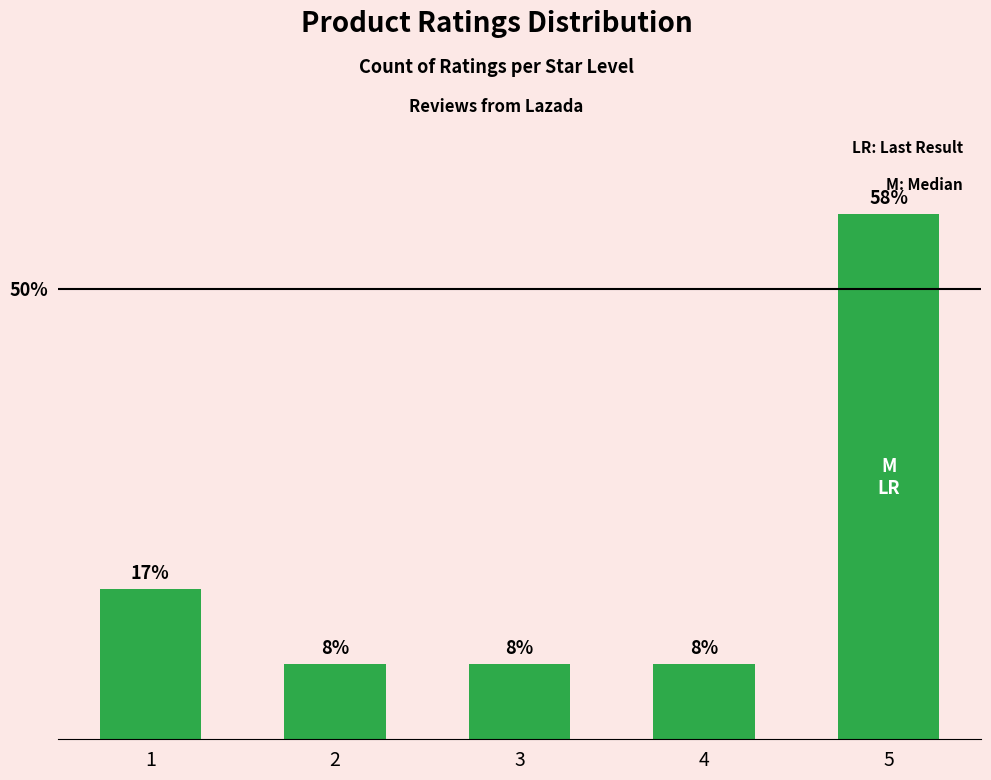

Between 3 and 2, which is larger?

3